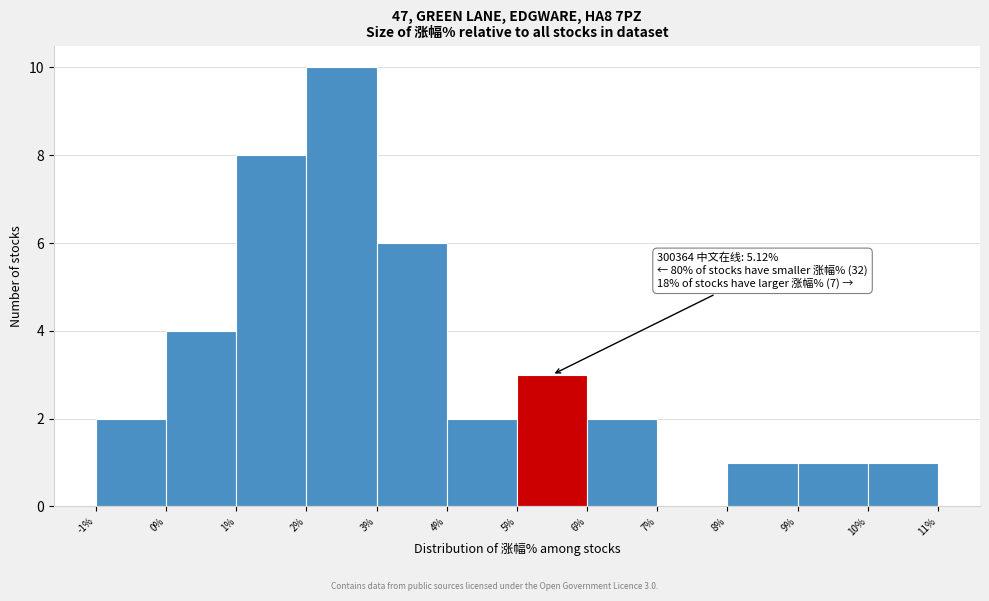

Which range on the x-axis has the tallest bar?

2% to 3%